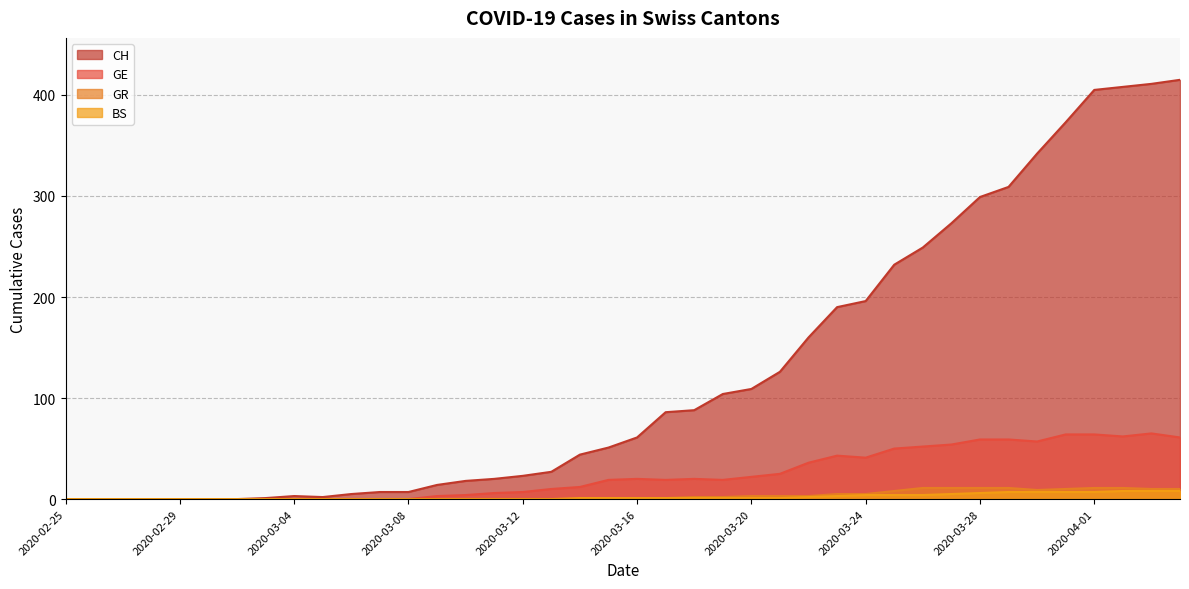

True or false: BS has a value of 5 at 2020-03-30.

False